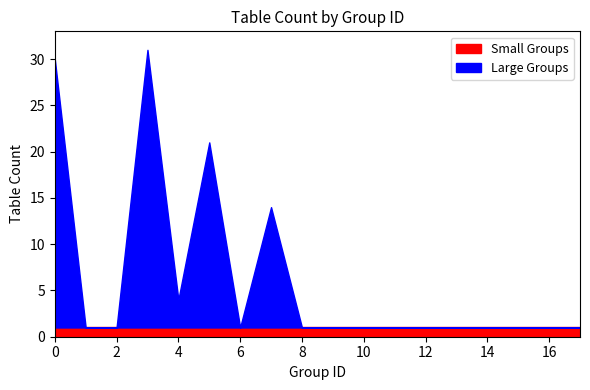

True or false: the data shows 6 at 5.

False